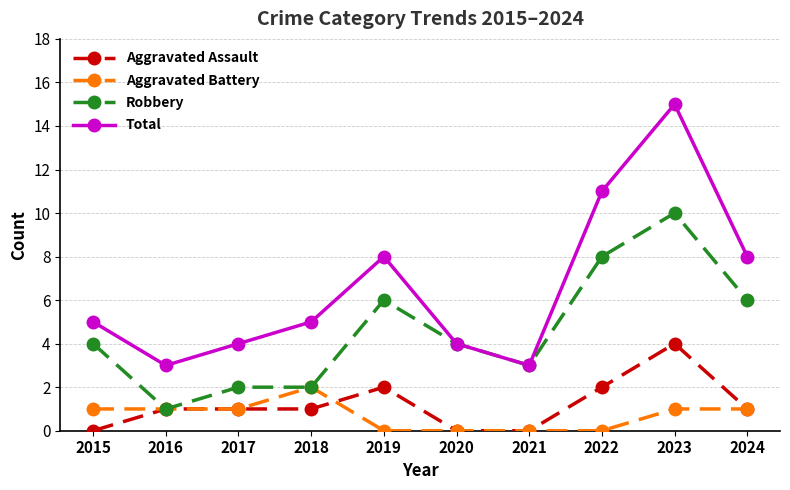

What is the maximum value shown in the chart?

15